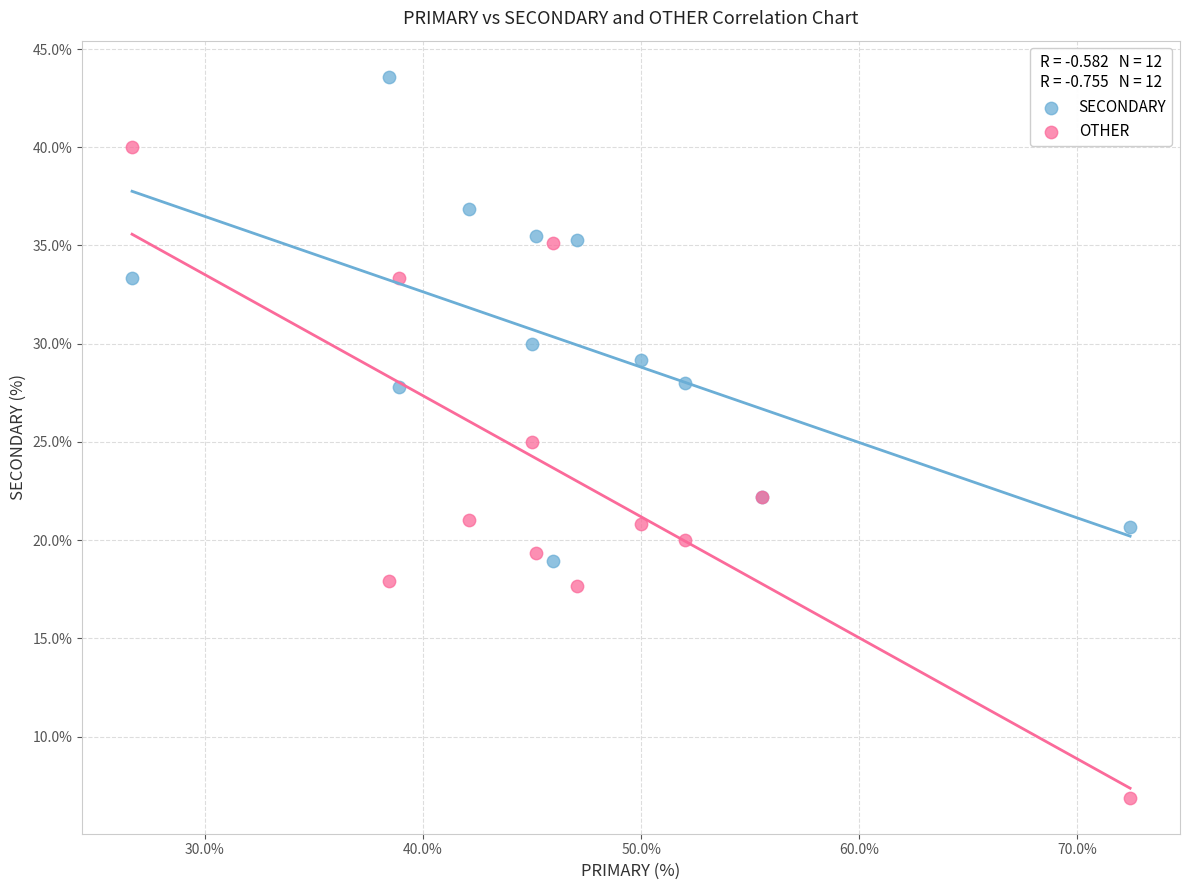

Which series contains the lowest Y value?

OTHER